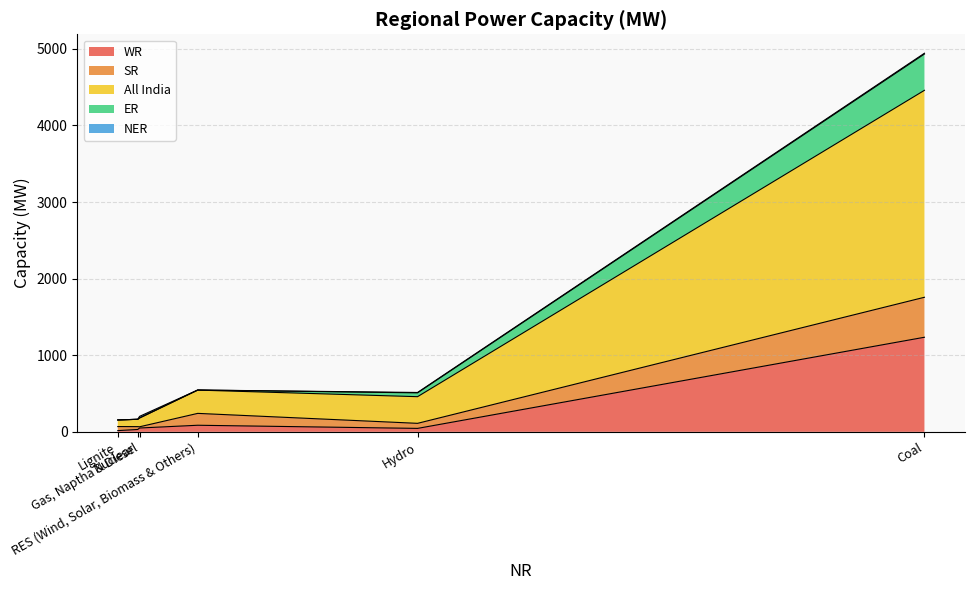

What is the difference between the WR values at Hydro and Coal?

1190